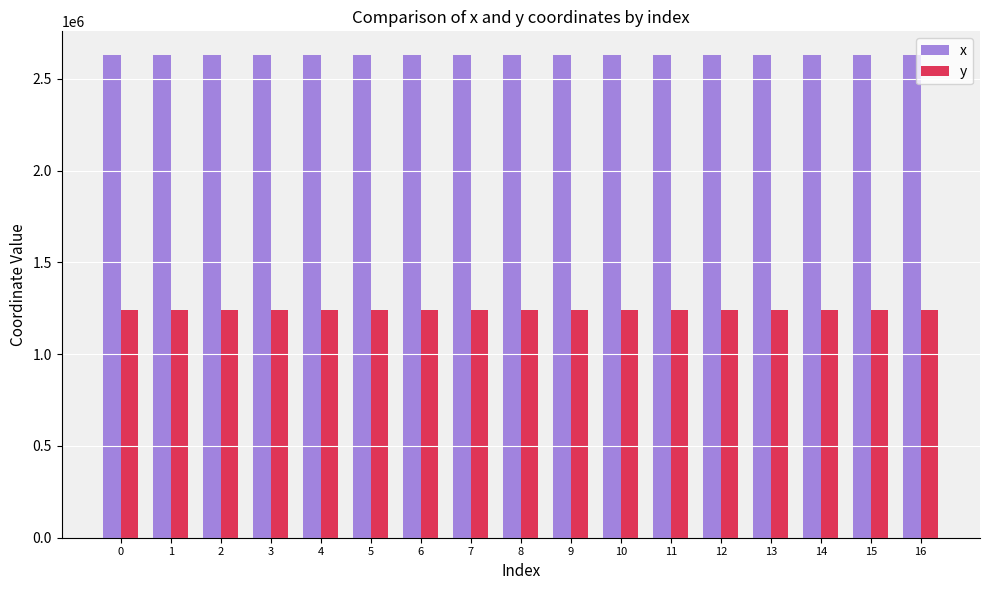

How many groups of bars are there?

17